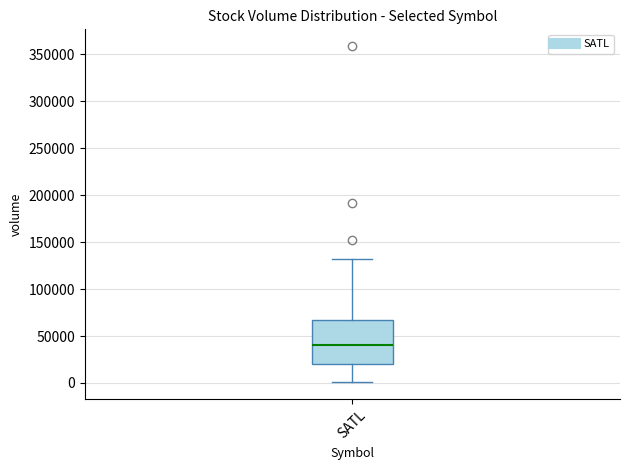

Transcribe this box plot: give where the median line is, the range the box spans, and where the two whiskers end, as read against the y-axis. The values are not printed on the chart, so give them approximately, as read against the axis.

median 40000, box 20000 to 65000, whiskers 0 to 130000